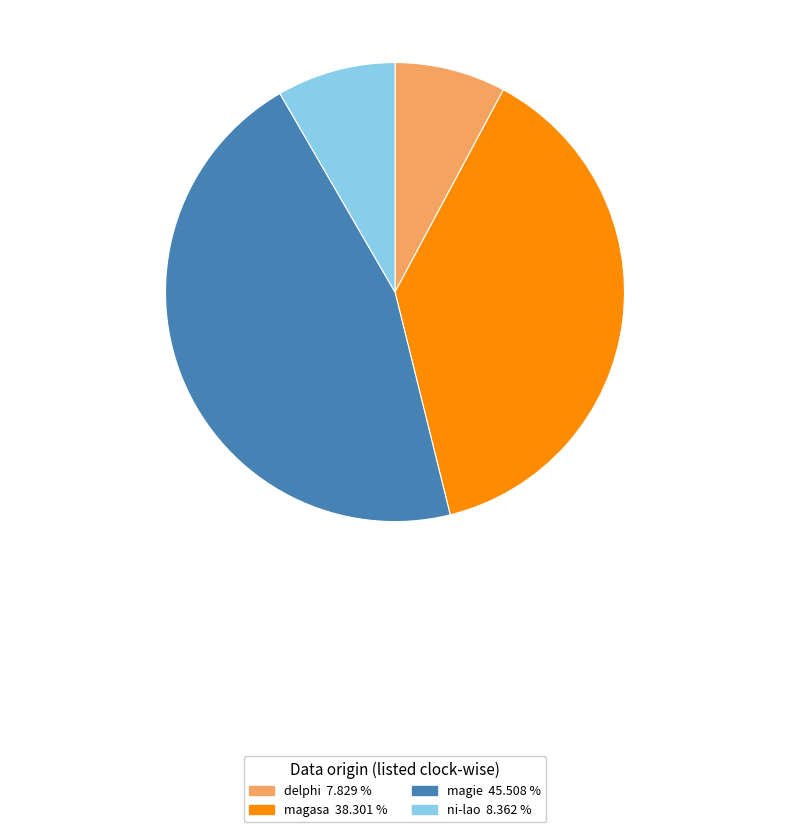

True or false: magasa accounts for 29% of the total.

False